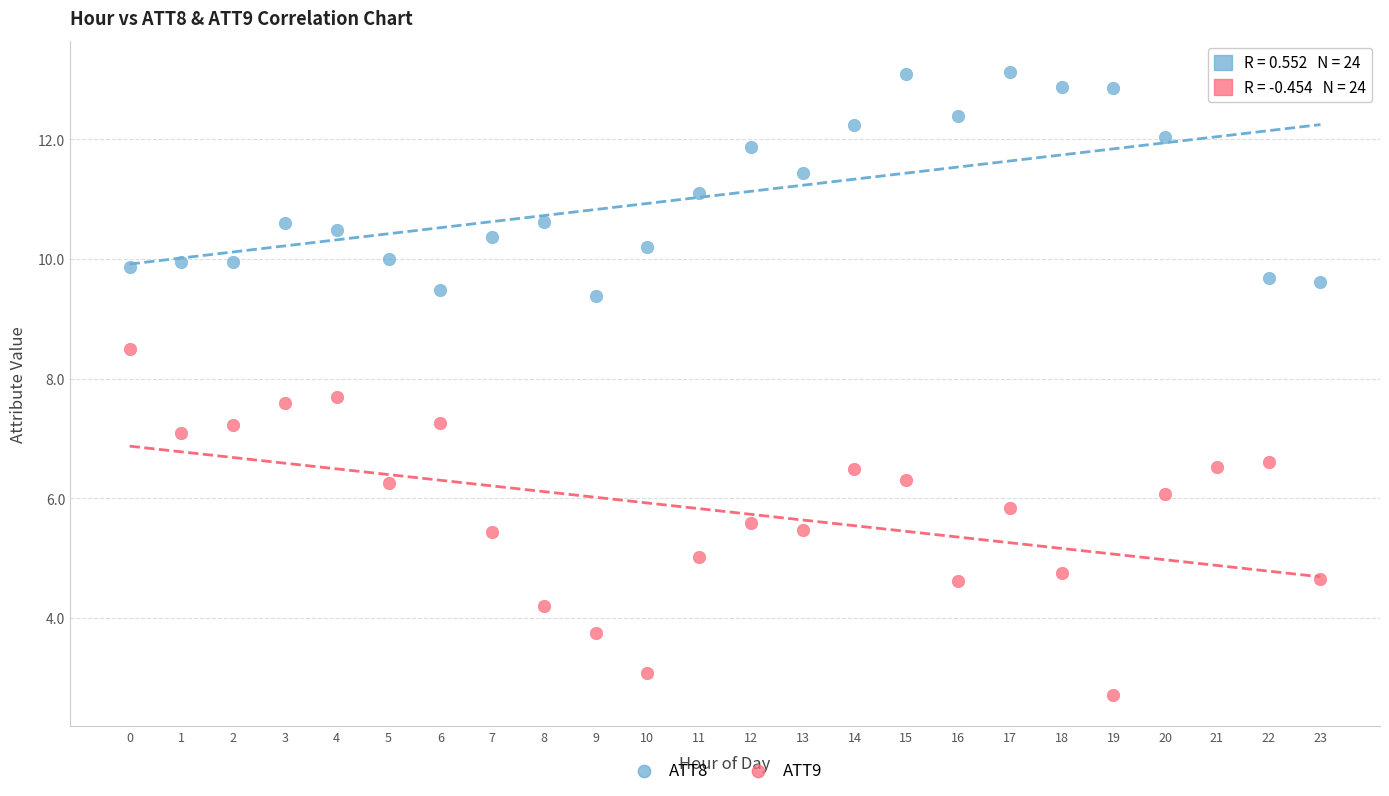

Which series reaches the minimum Y coordinate?

ATT9